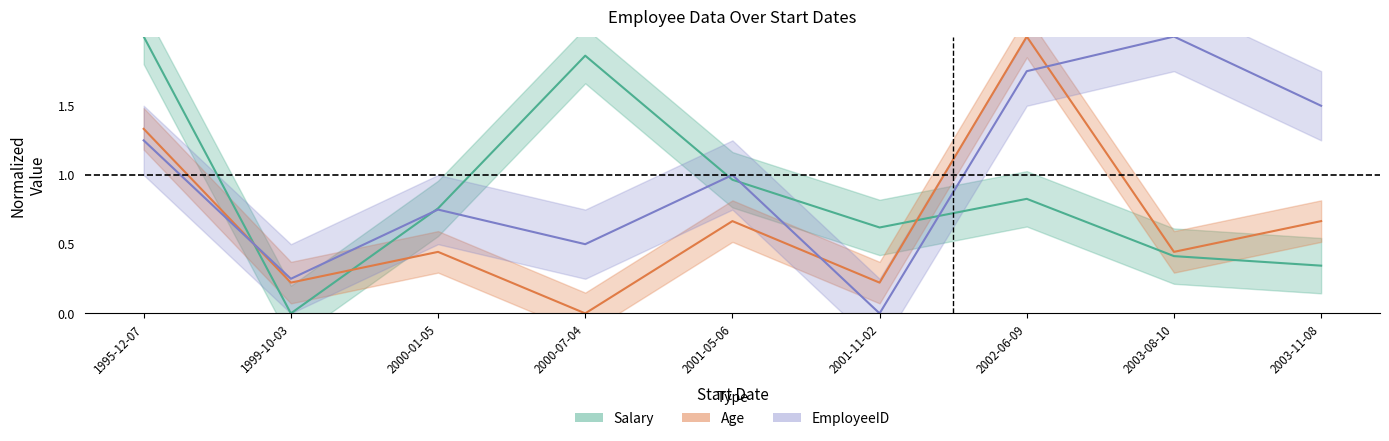

At how many categories does at least one series exceed 1?

5